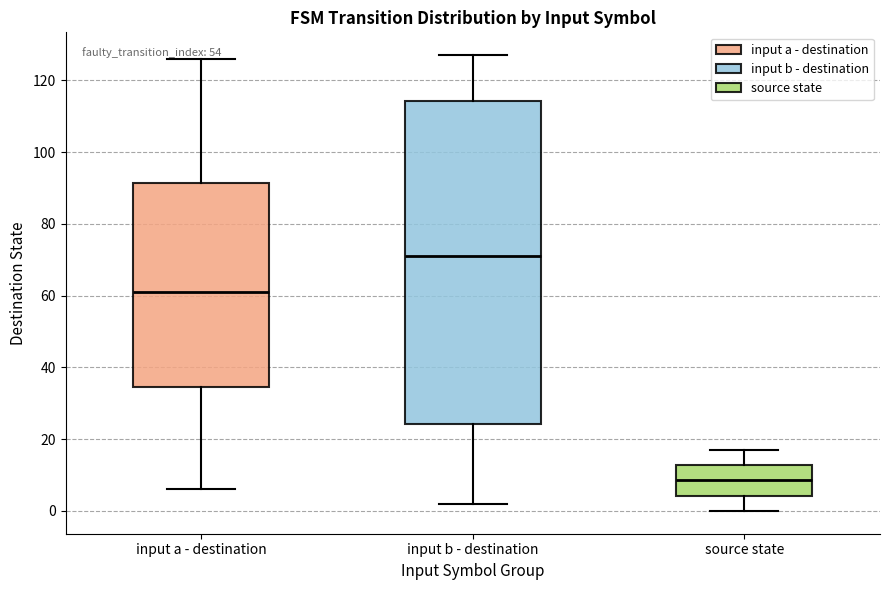

Which box is the tallest, from its lower edge to its upper edge?

input b - destination